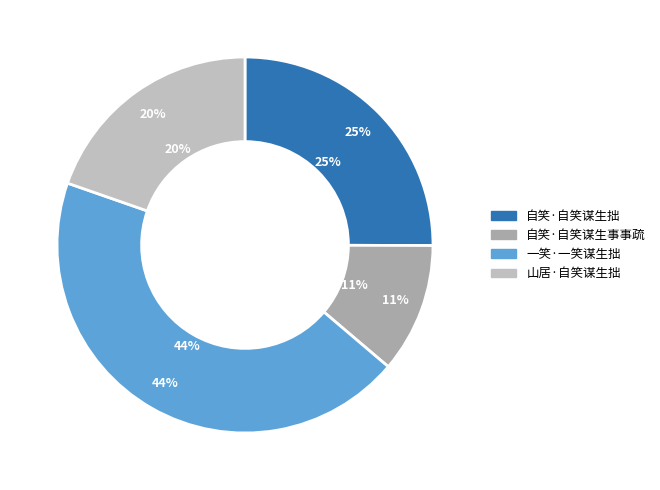

Approximately how many times larger is the value at 山居·自笑谋生拙 compared to 自笑·自笑谋生事事疏?

1.8